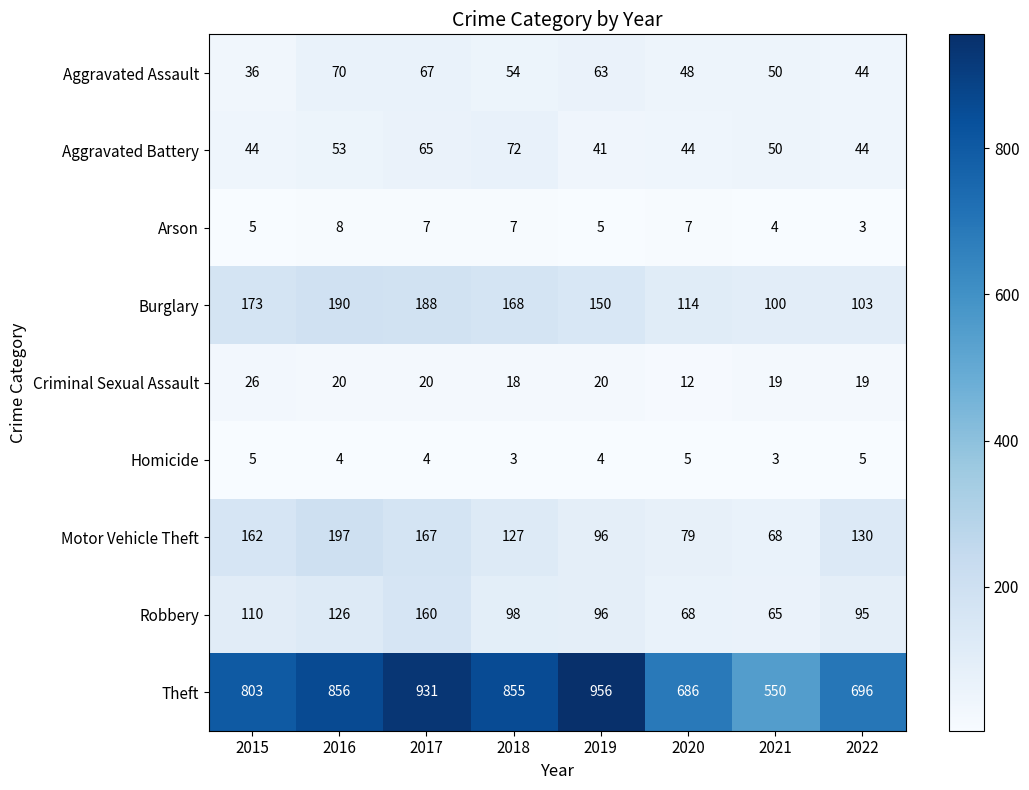

Which category has the highest value across all series?

2019